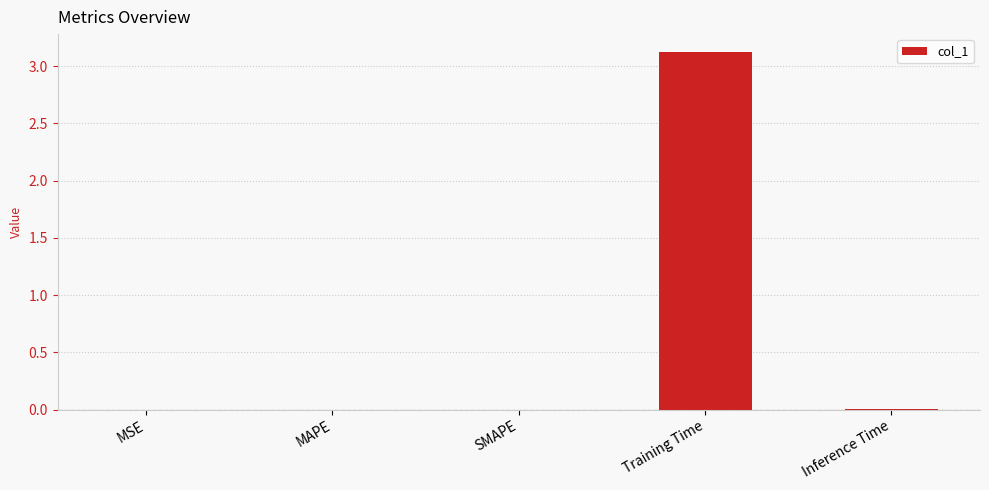

The chart shows a value of 0.0 at MSE. True or false?

True